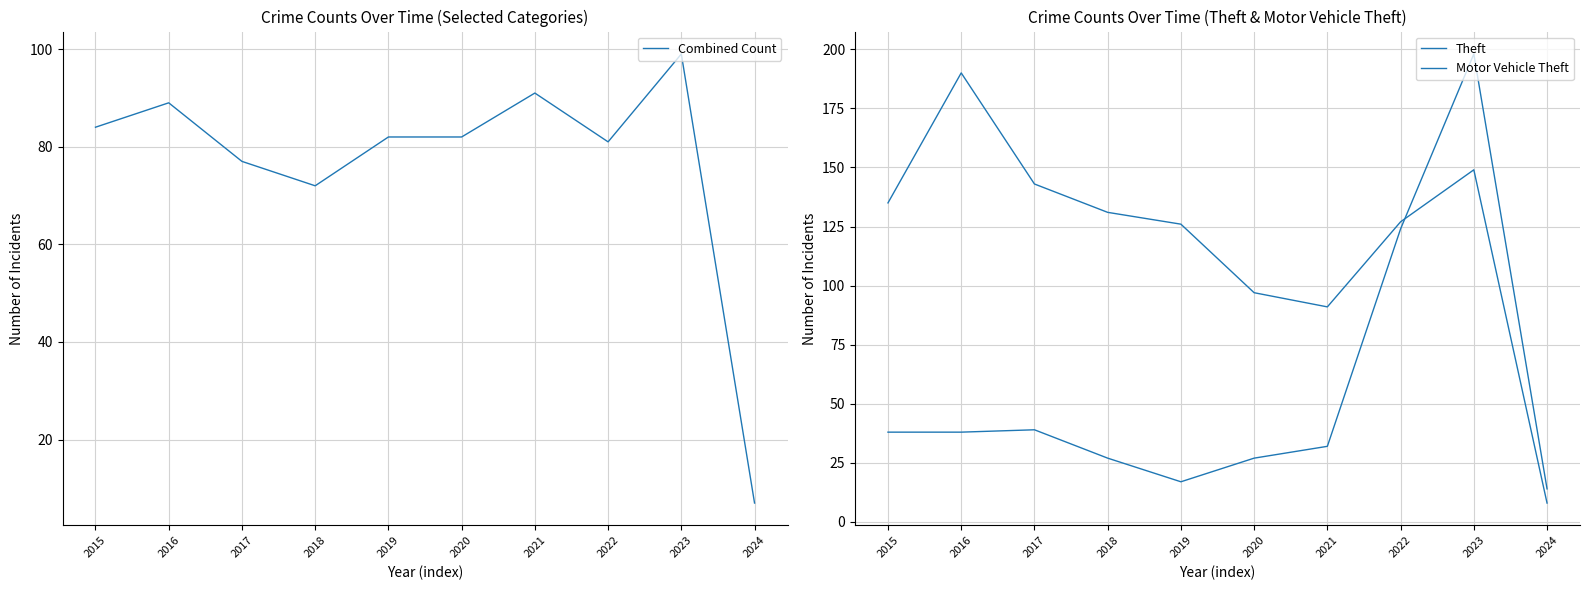

At how many categories does at least one series exceed 149?

2